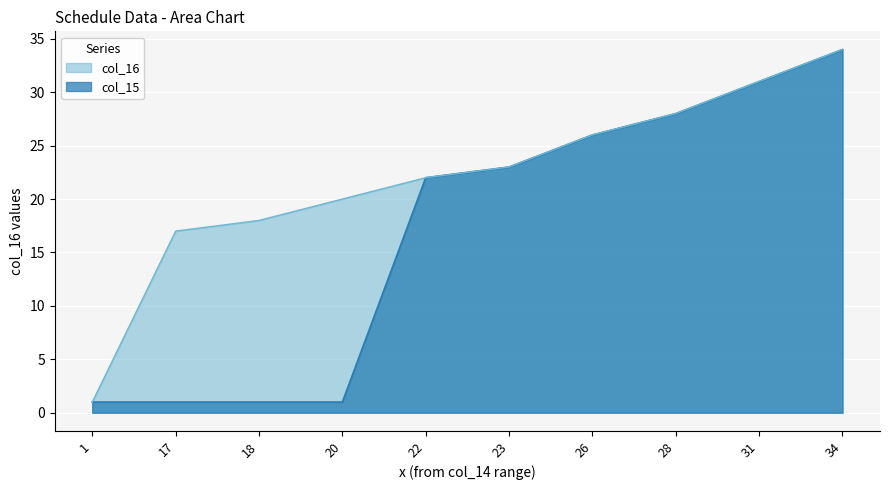

True or false: col_16 and col_15 cross at least once.

False